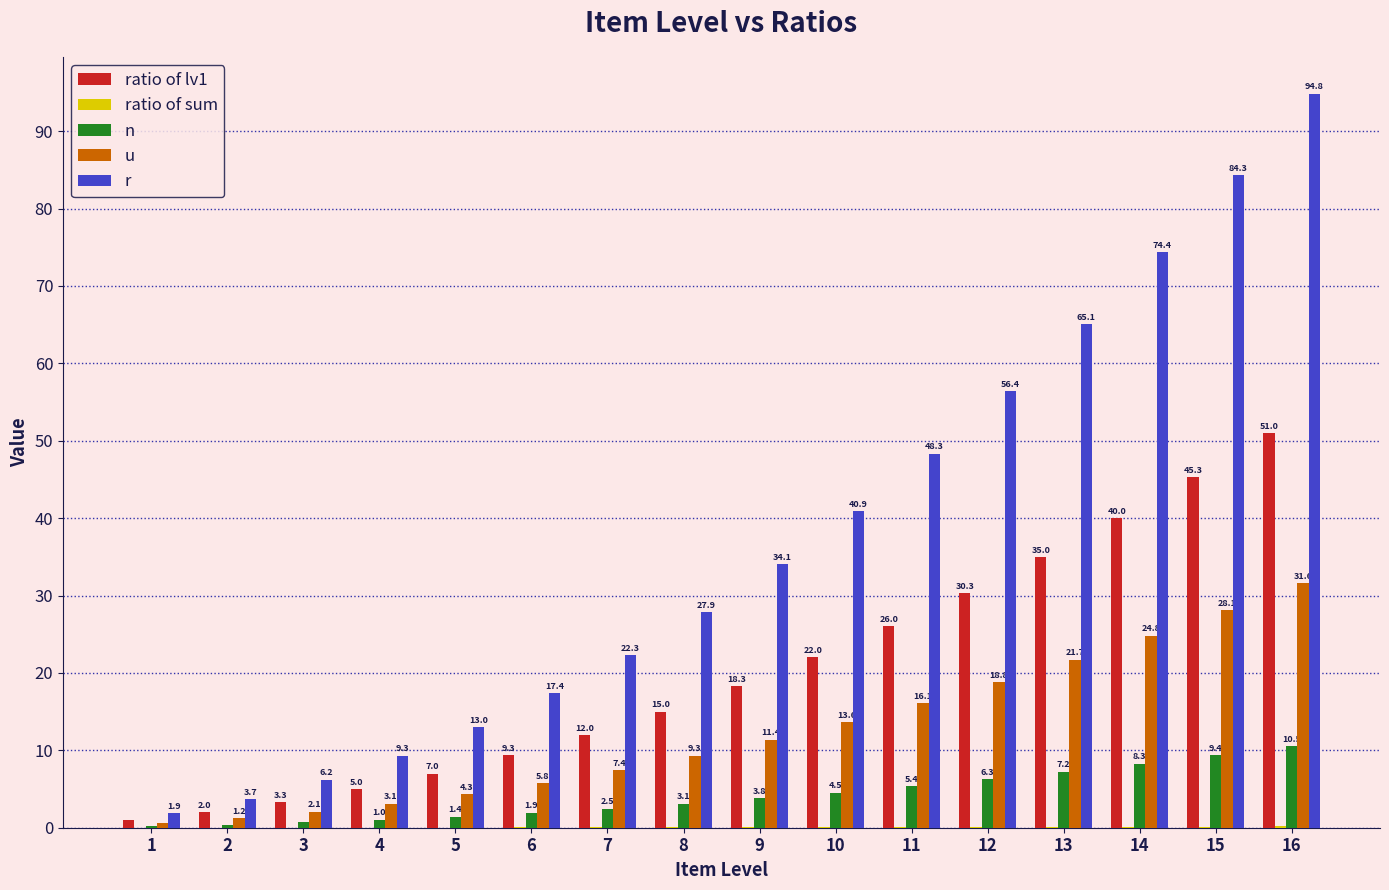

The value of r at 3 is 2.4. True or false?

False